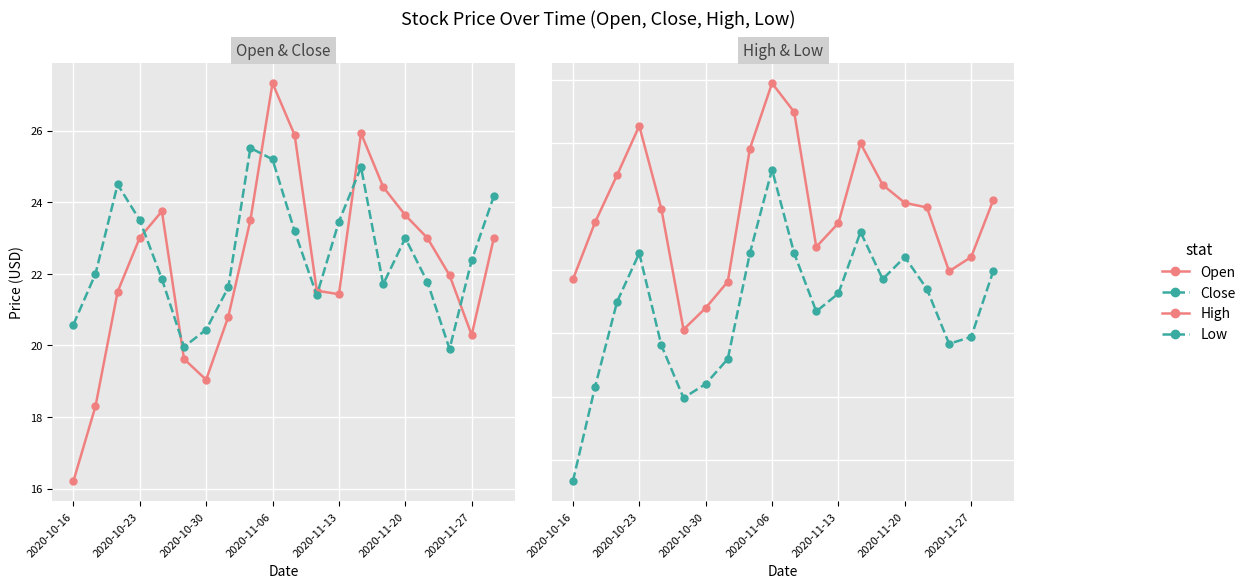

What is the difference between the maximum and minimum values in the Open series?

11.1